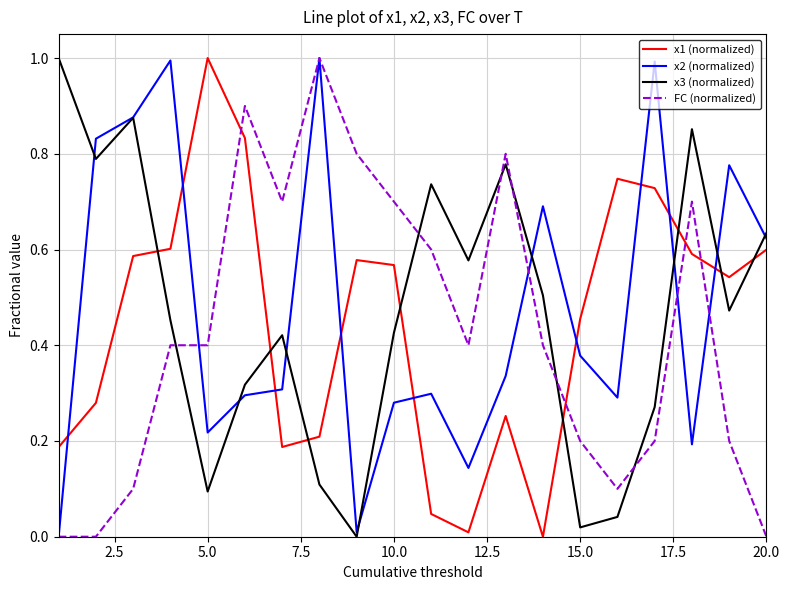

What is the greatest value displayed?

1.0